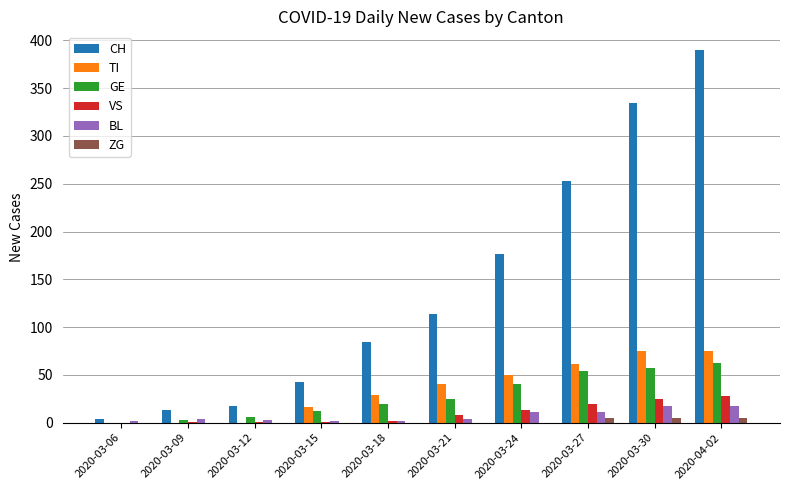

Is it true that GE equals 11 at 2020-03-21?

False